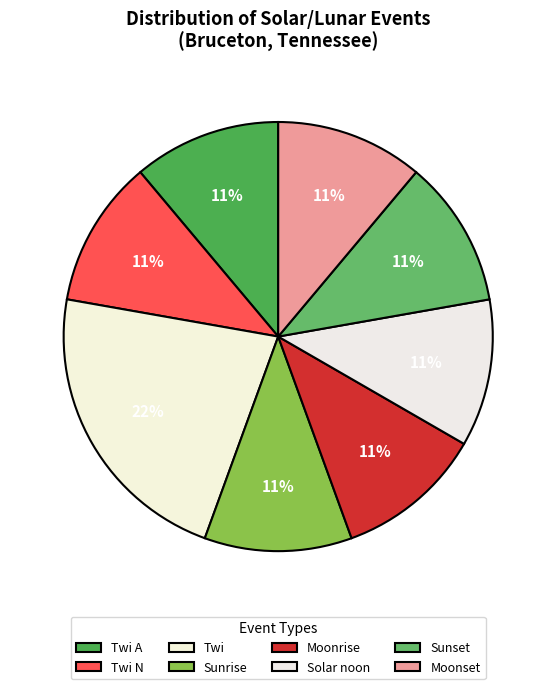

Combined, do Twi A and Solar noon account for over 50%?

No